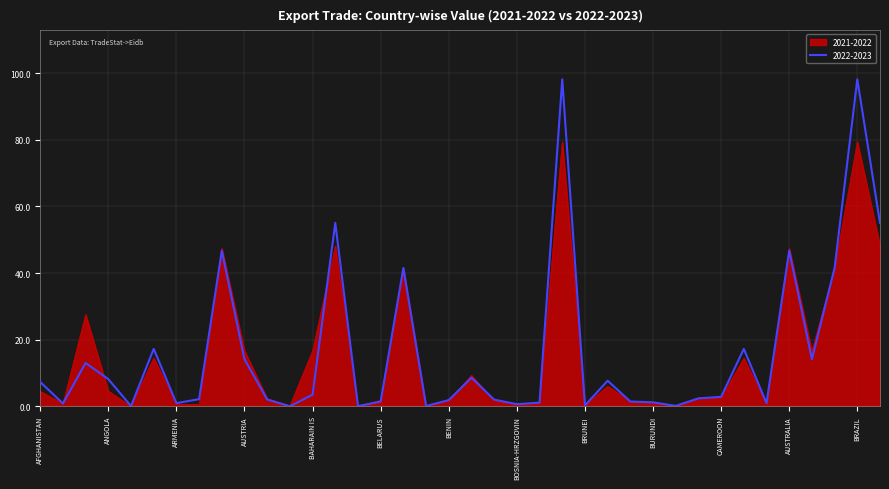

What is the maximum value shown in the chart?

98.1